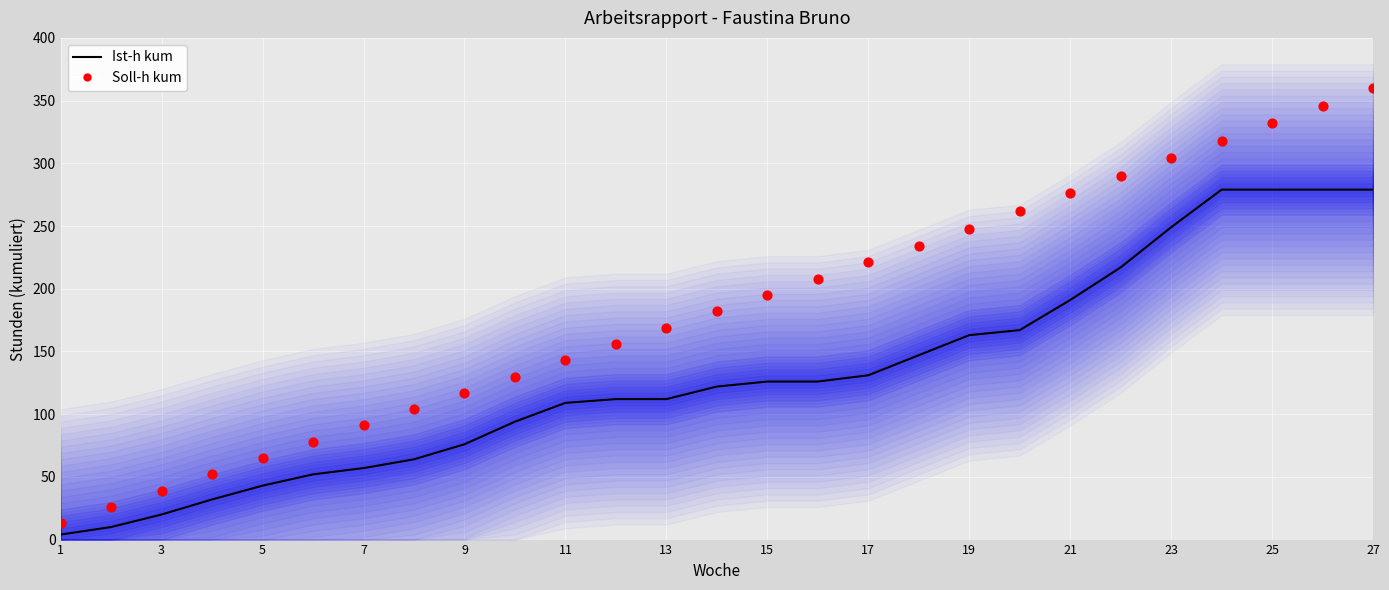

Is the value of Soll-h kum at 17 greater than the value of Ist-h kum at 9?

Yes